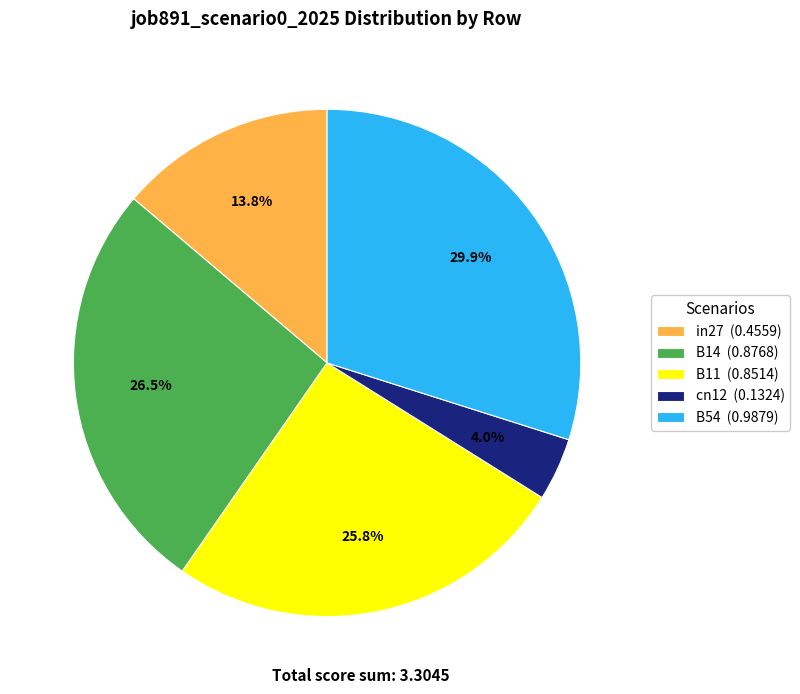

Count the number of slices in the pie.

5